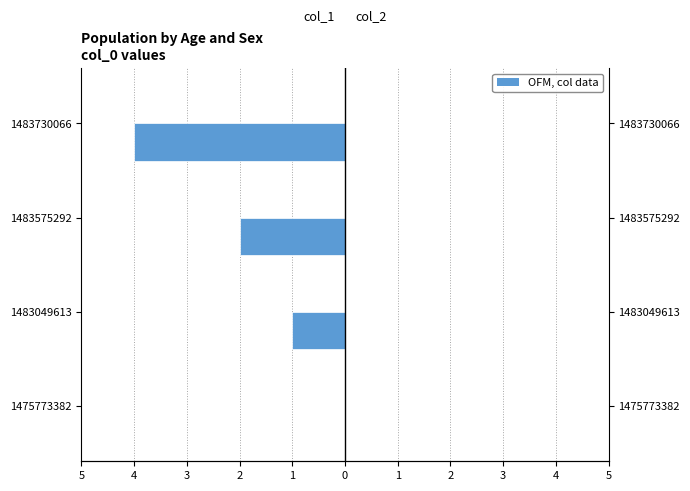

What is the value of the col_1 bar at the 4th from the left?

-4.0